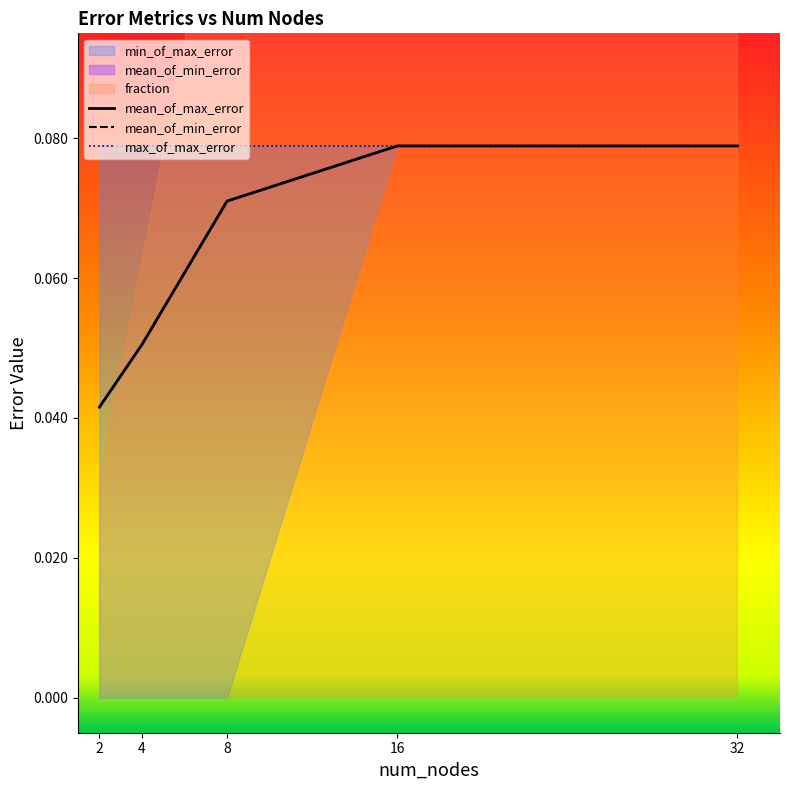

Which series has the largest total across all categories?

fraction